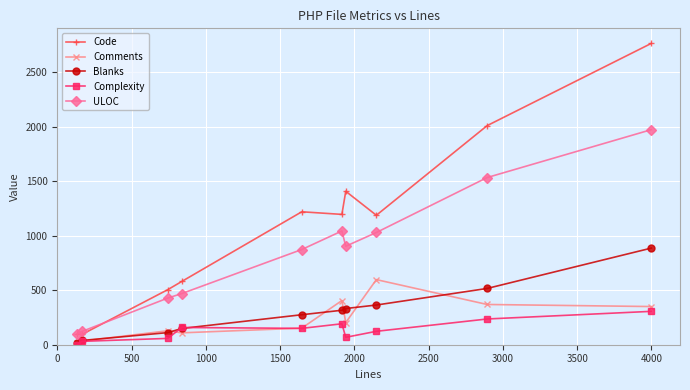

Does the chart have visible grid lines?

Yes